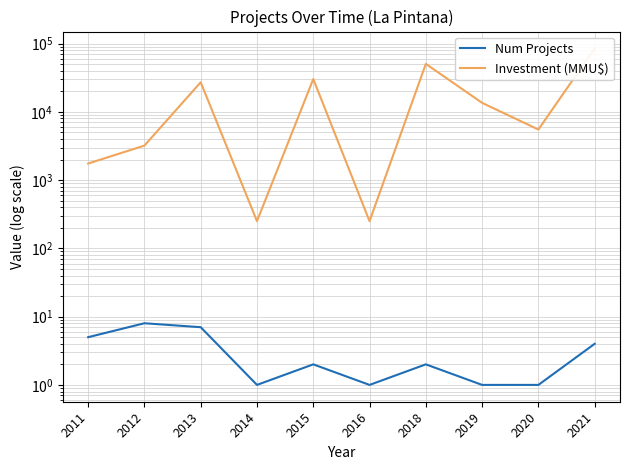

Where does the Num Projects series first go above 2?

2011